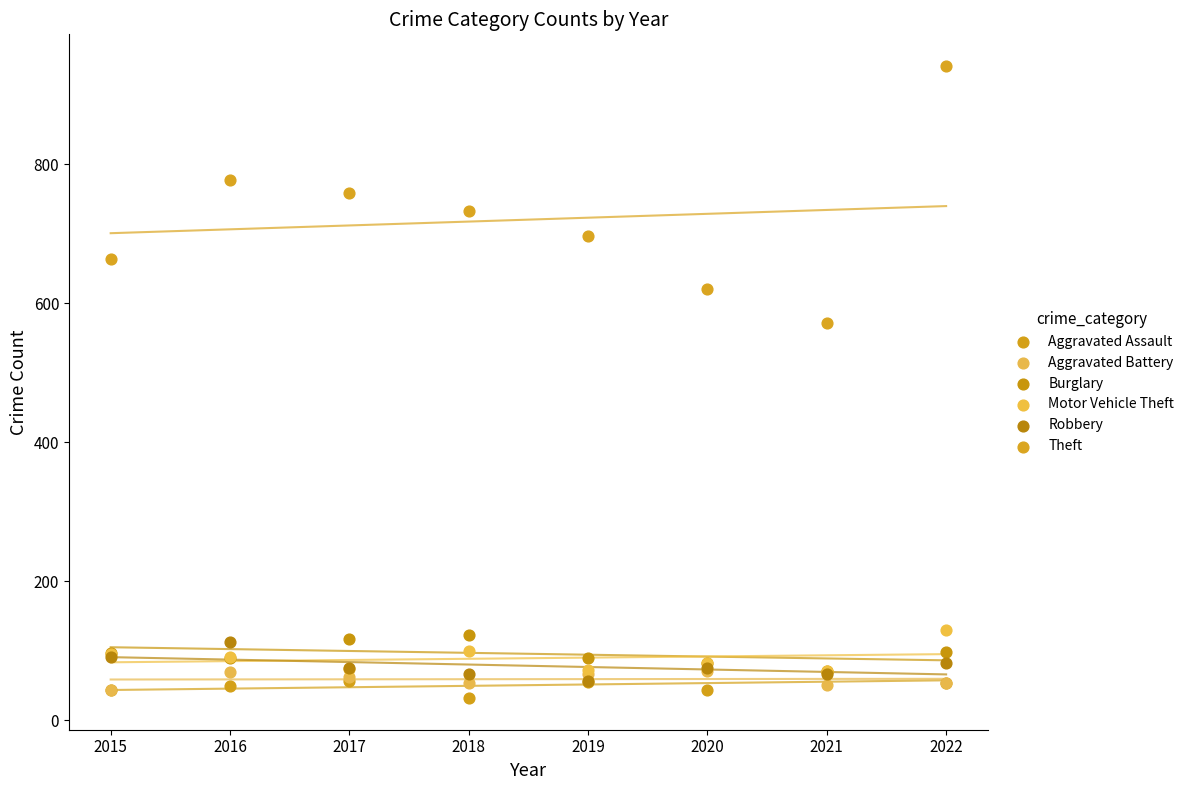

Across all series, what Y value is closest to 486?

572